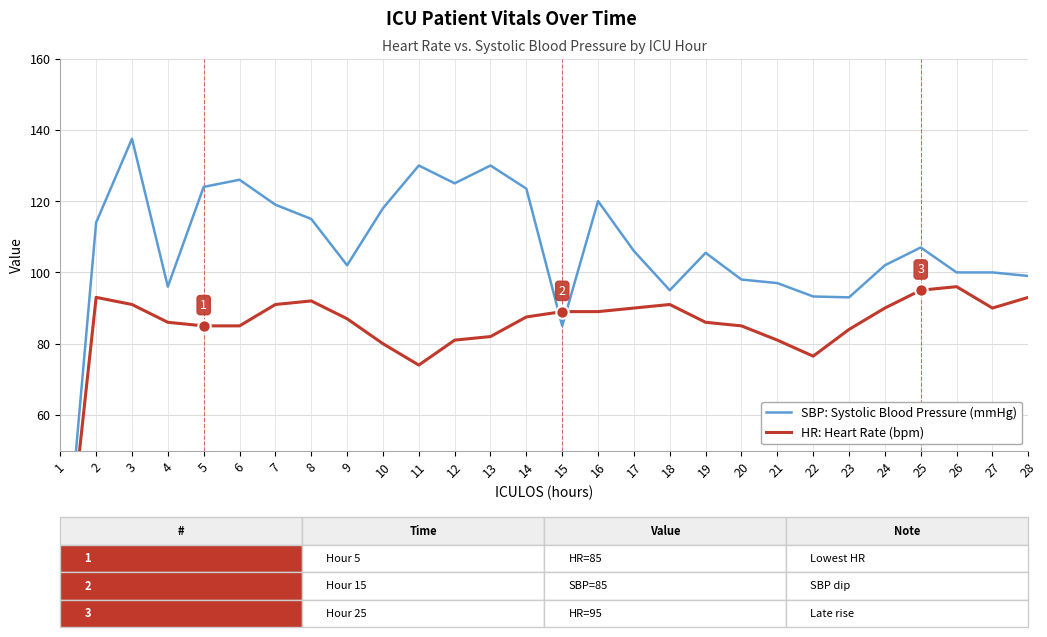

Which series has the largest total across all categories?

SBP: Systolic Blood Pressure (mmHg)